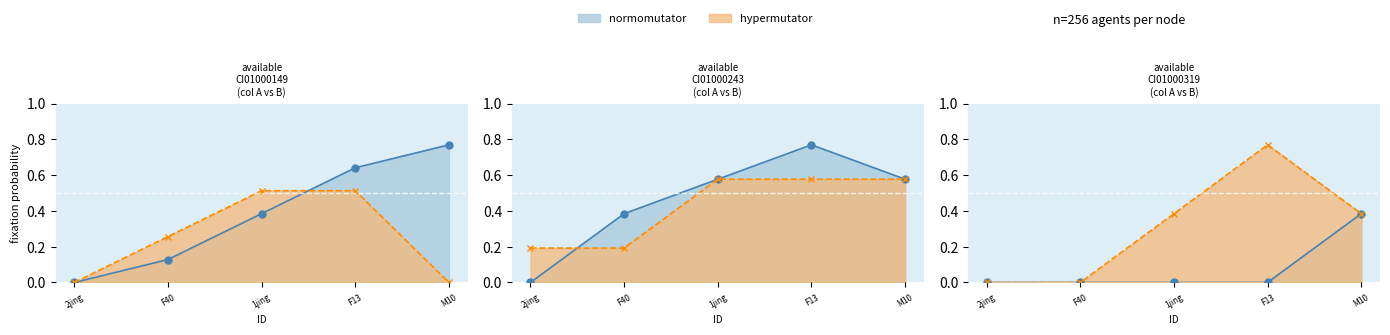

Count the number of data series in this chart.

2